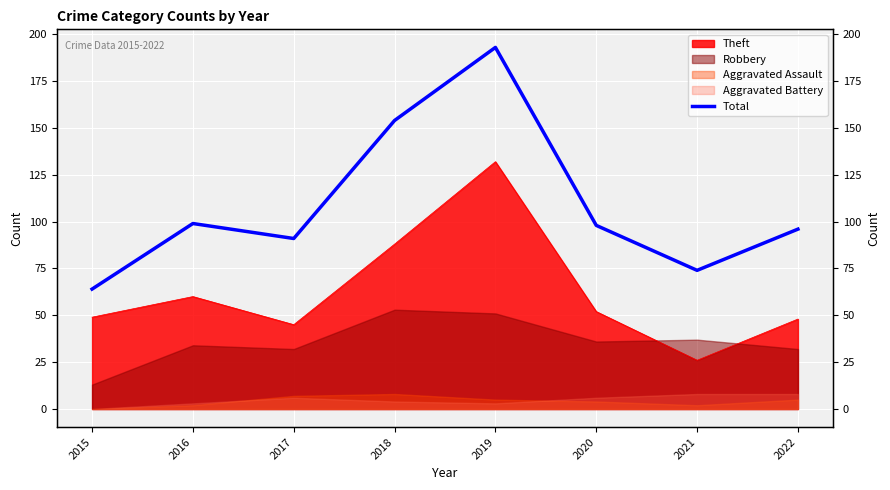

The value at 2016 is 99. True or false?

True